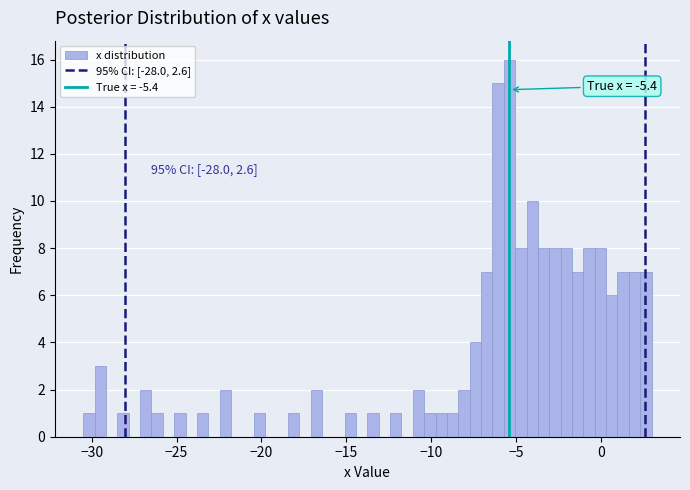

Read against the x-axis, roughly where is the centre of the tallest bar?

-5.5